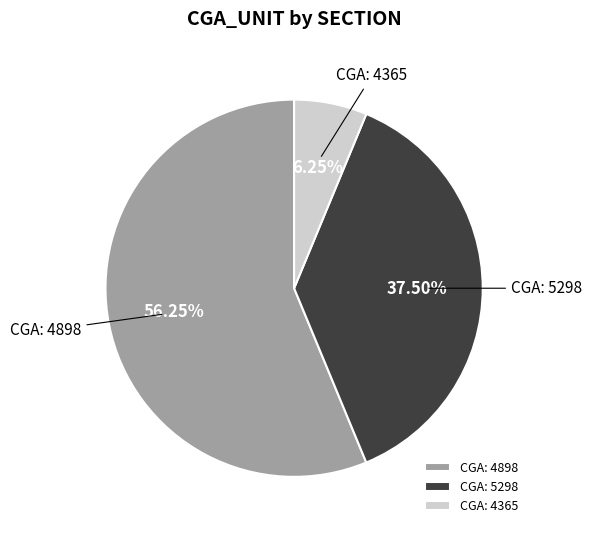

Rank the categories by value from lowest to highest.

CGA: 4365, CGA: 5298, CGA: 4898